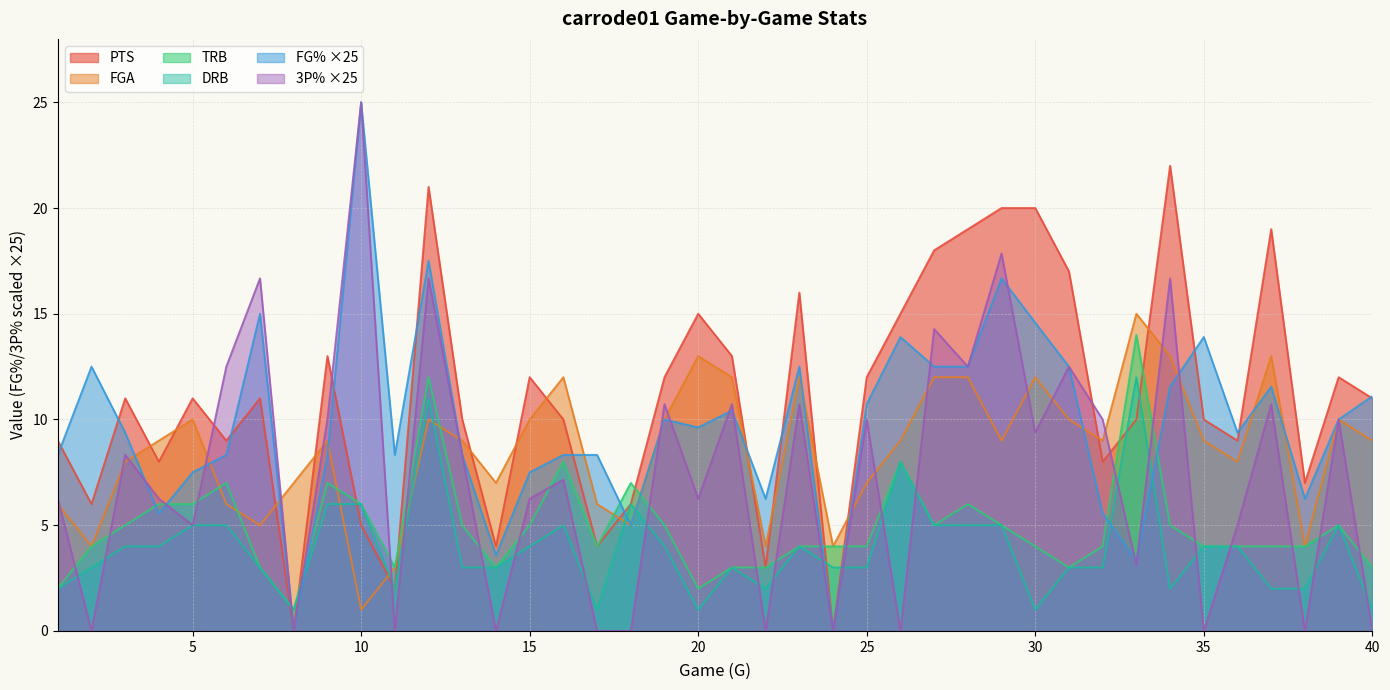

What is the maximum value shown in the chart?

25.0